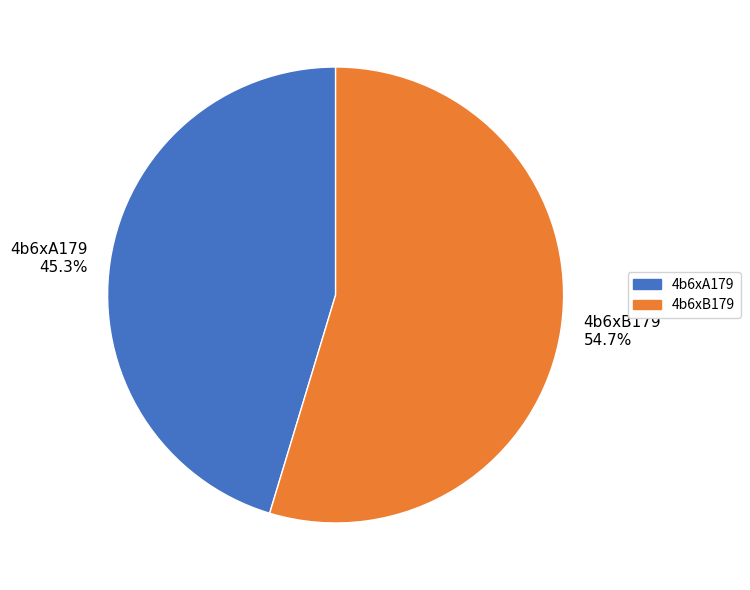

The 4b6xA179 slice represents 59% of the pie. True or false?

False